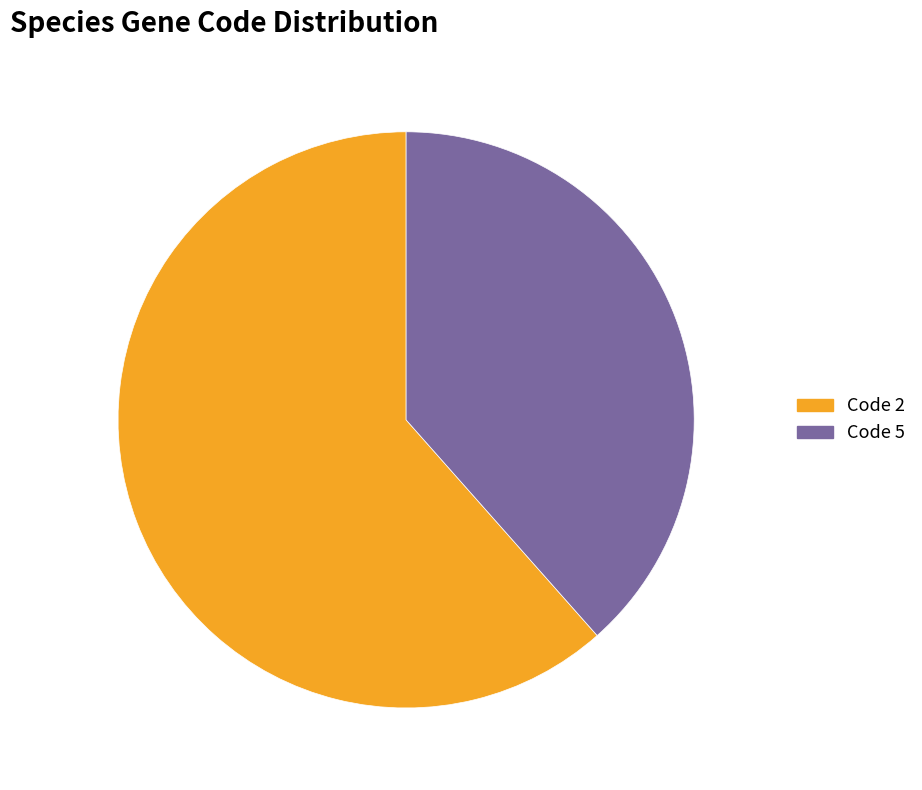

Is there any slice that represents more than half of the pie?

Yes